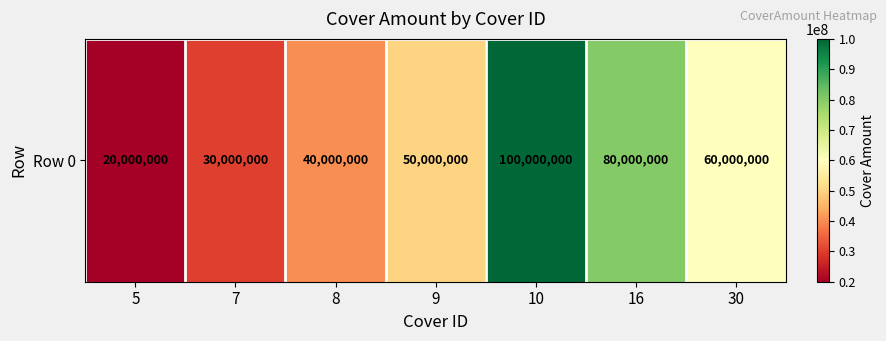

The value at 30 is 60000000. True or false?

True